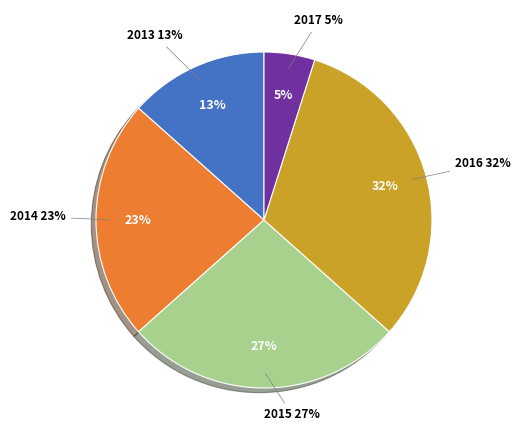

To the nearest percent, what percentage of the pie is 2016?

32%